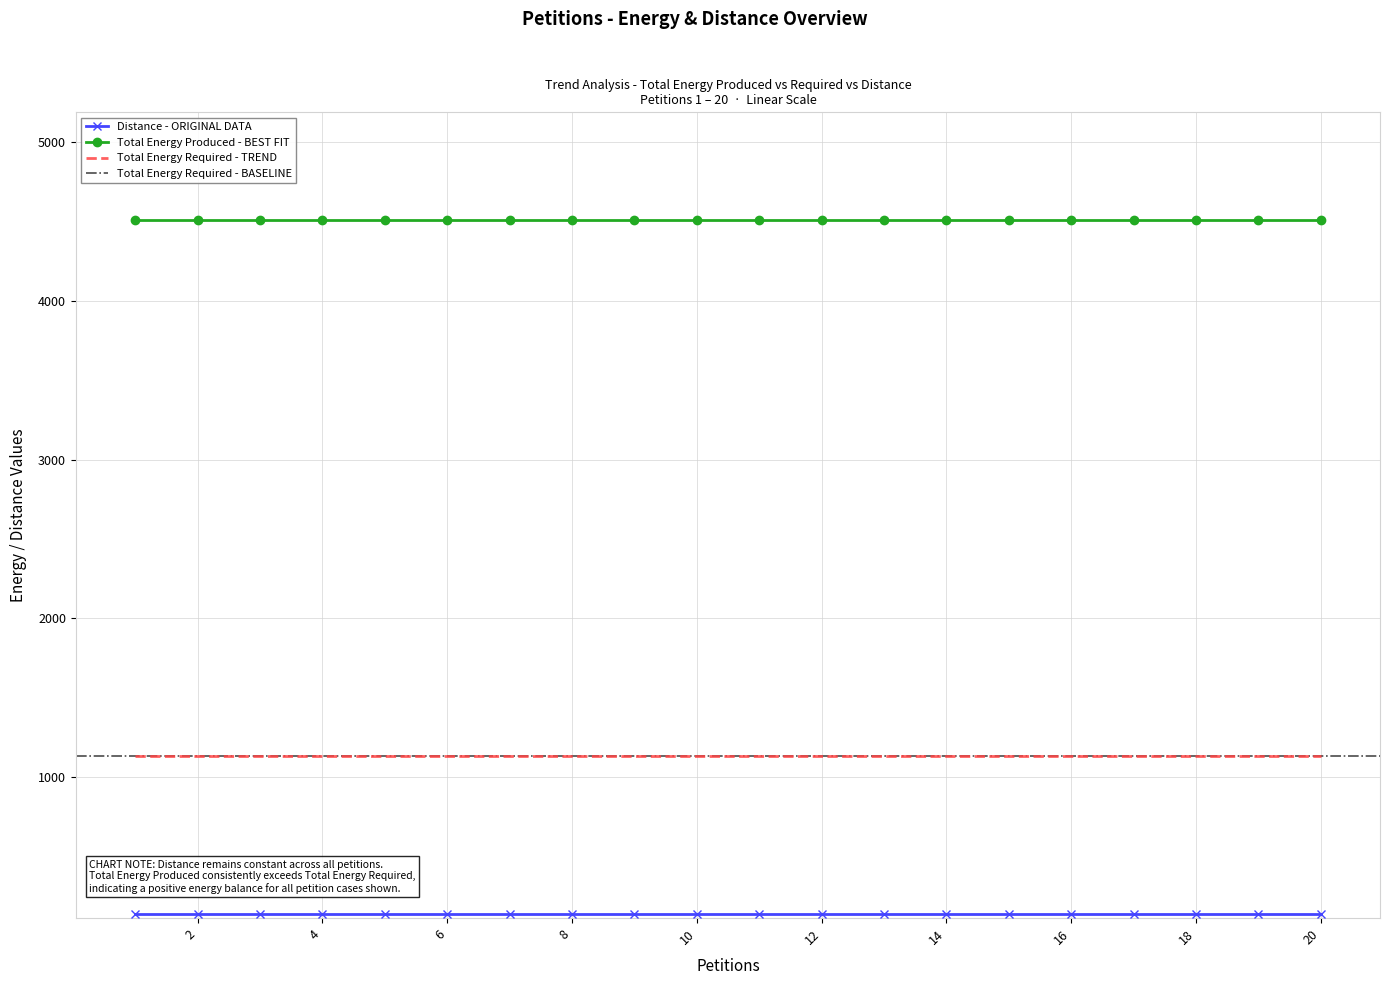

Reading left to right, transcribe all the data shown in this chart.

Distance: 139	139	139	139	139	139	139	139	139	139	139	139	139	139	139	139	139	139	139	139
Total Energy Produced: 4512	4512	4512	4512	4512	4512	4512	4512	4512	4512	4512	4512	4512	4512	4512	4512	4512	4512	4512	4512
Total Energy Required: 1130	1130	1130	1130	1130	1130	1130	1130	1130	1130	1130	1130	1130	1130	1130	1130	1130	1130	1130	1130